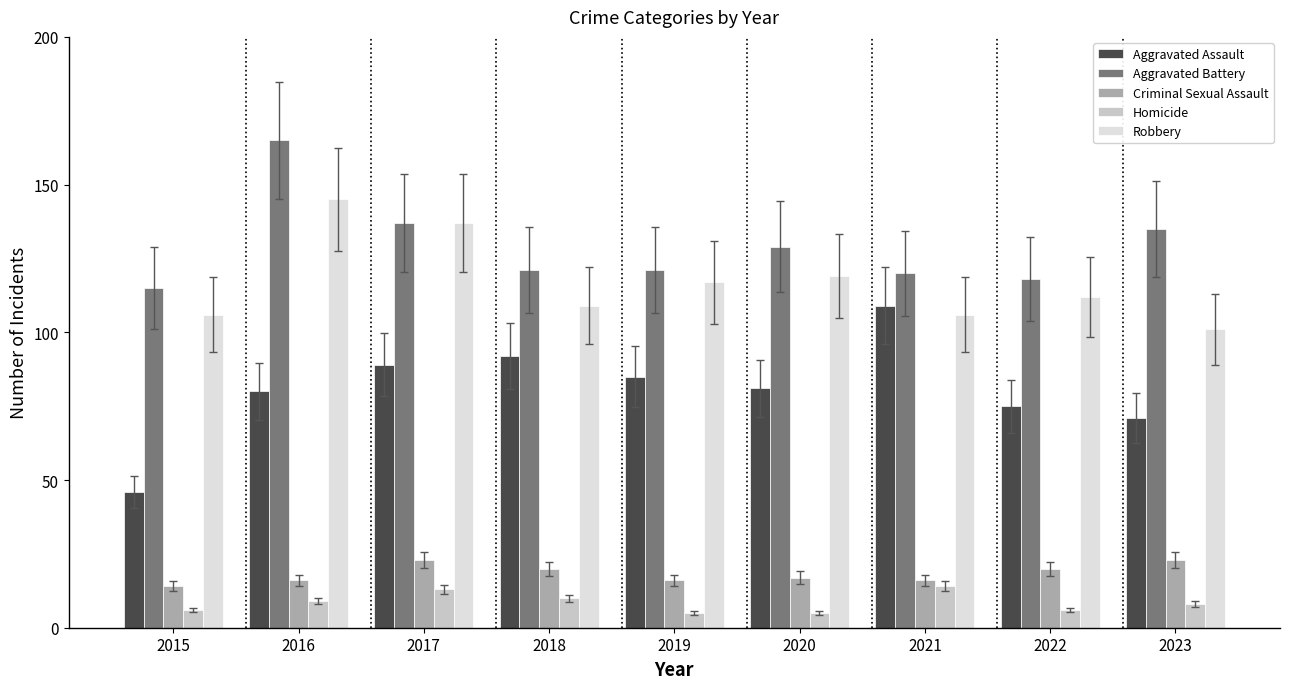

What are all the series names shown in the legend?

Aggravated Assault, Aggravated Battery, Criminal Sexual Assault, Homicide, Robbery